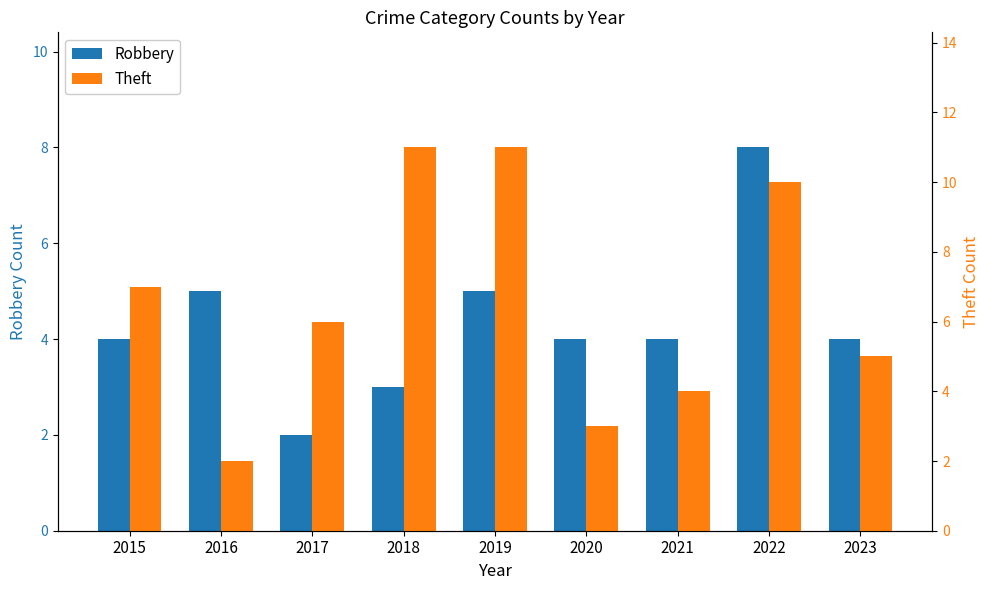

What is the total value across all series at 2022?

18